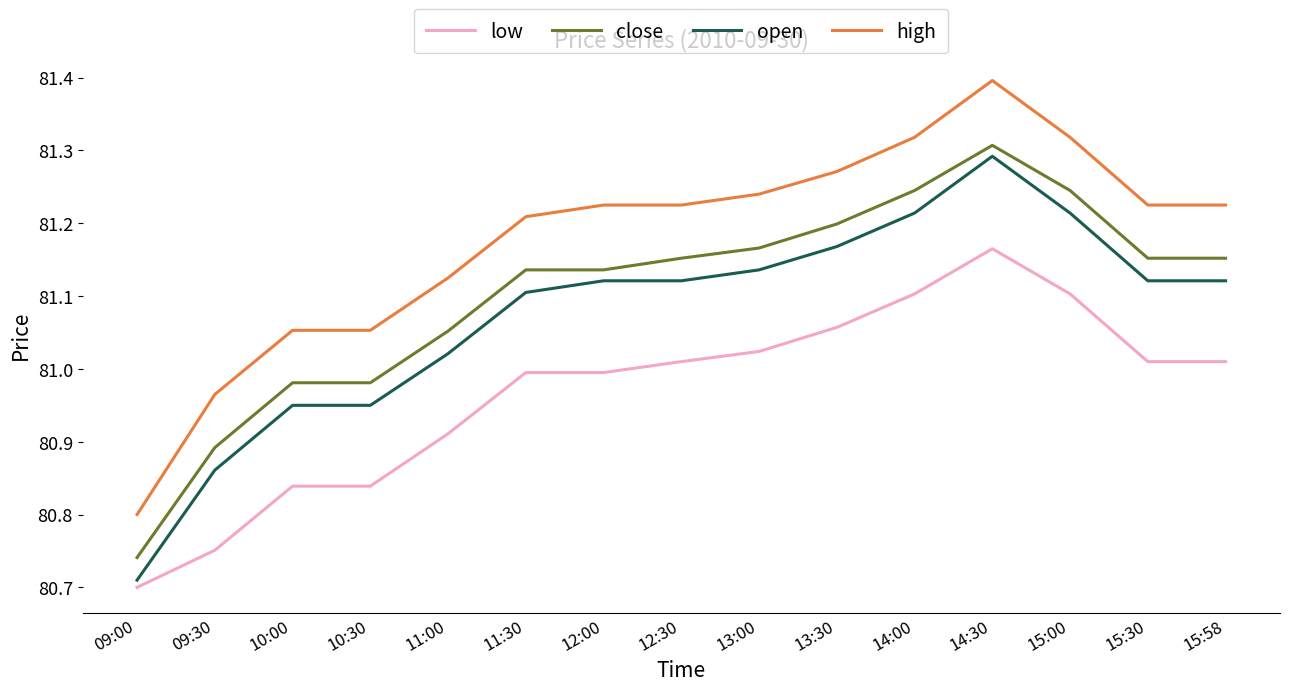

What position from the left is 15:30?

14